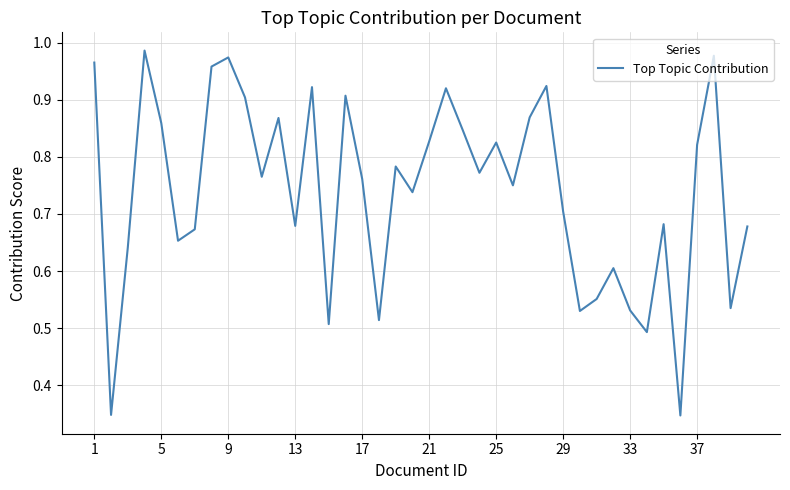

How many distinct data groups are displayed?

1